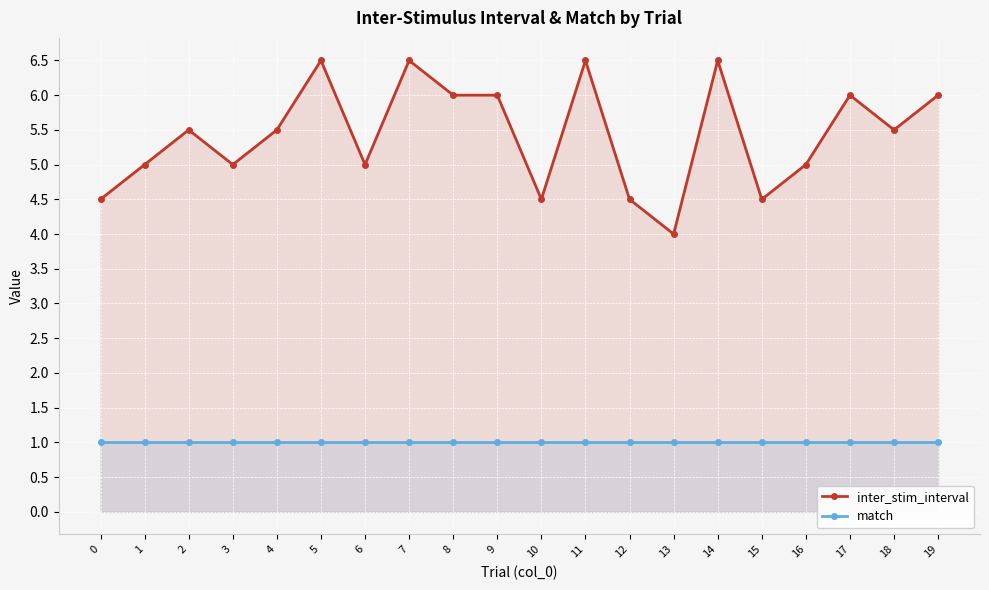

What is the total value across all series at 7?

7.5